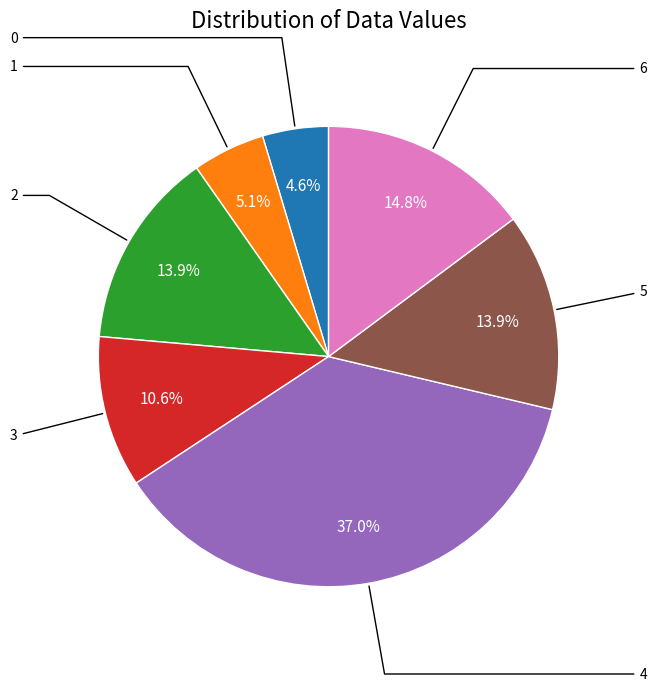

Does any single category account for the majority?

No